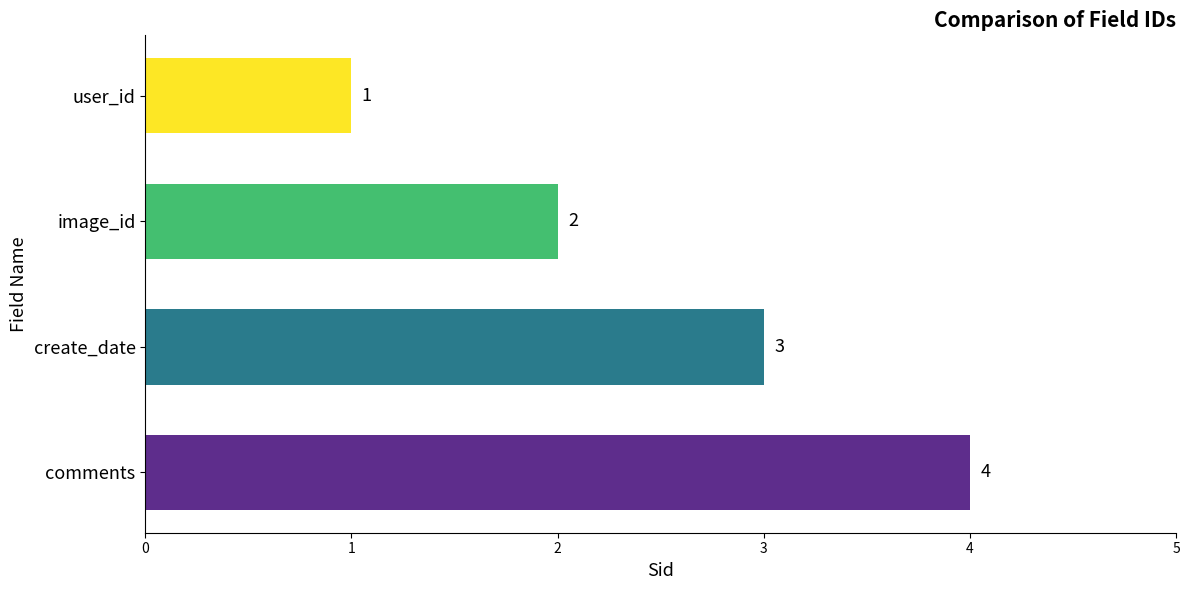

True or false: the data shows 1 at user_id.

True